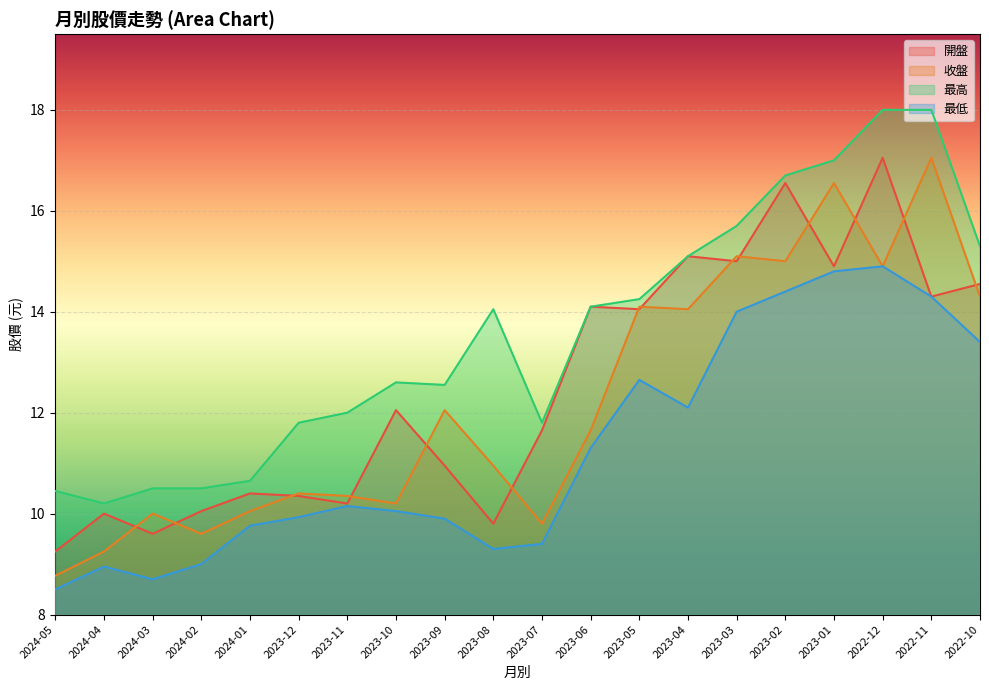

True or false: 收盤 and 最高 intersect in this chart.

False